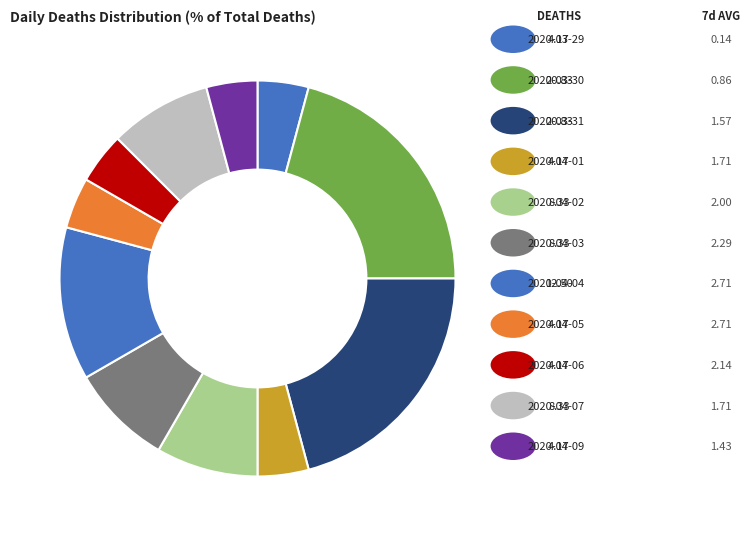

To the nearest percent, what is the difference between the largest and smallest slice percentages?

17%